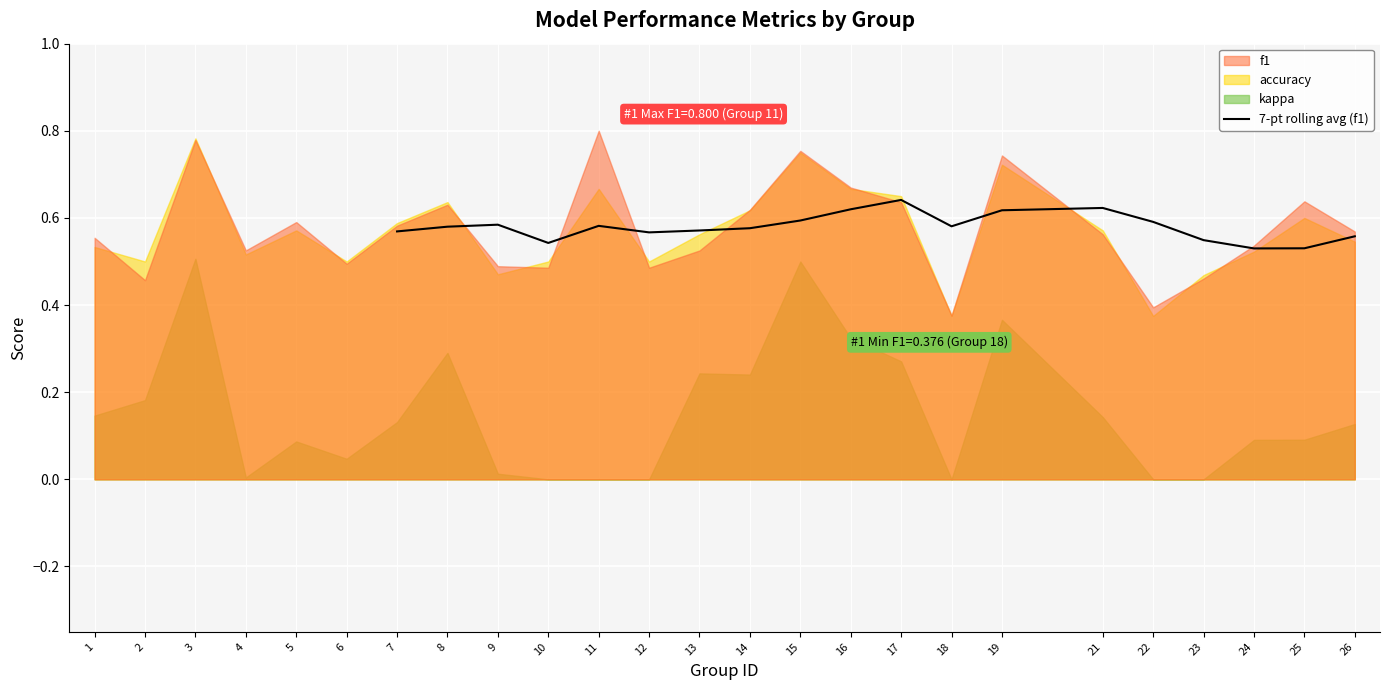

The 7-pt rolling avg (f1) series shows 0.4 at 21. True or false?

False